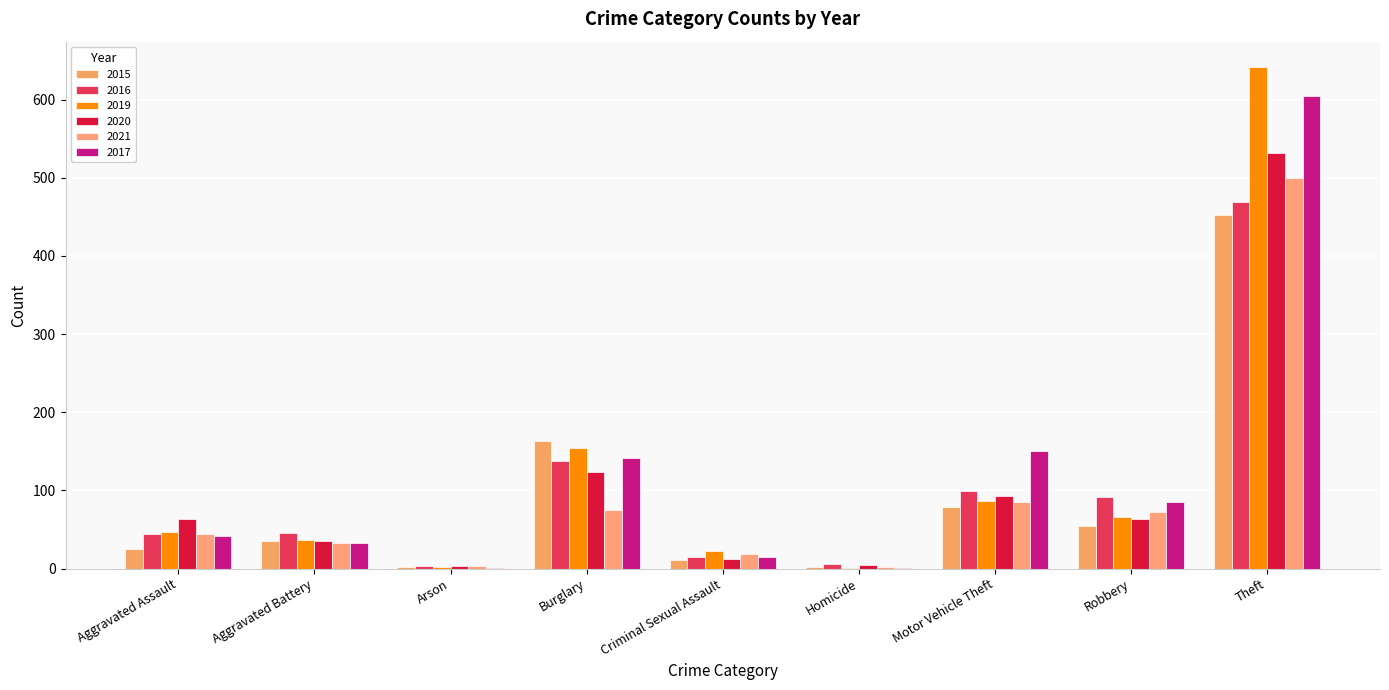

List the series in order of their peak value, highest first.

2019, 2017, 2020, 2021, 2016, 2015